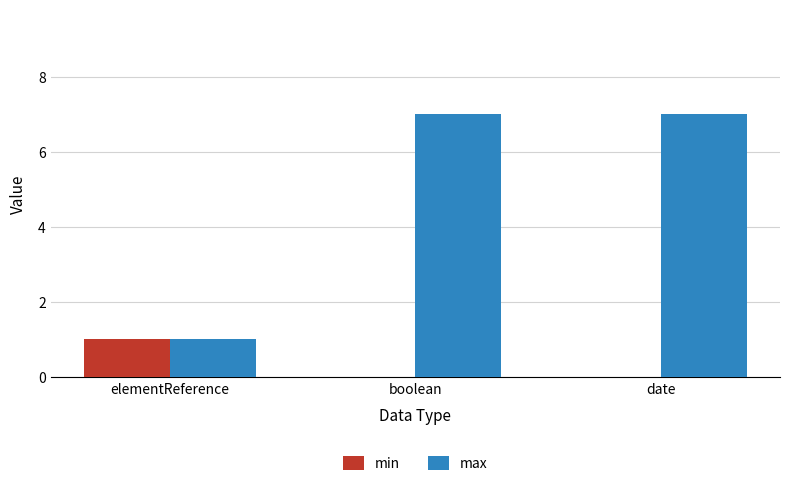

What is the greatest value displayed?

7